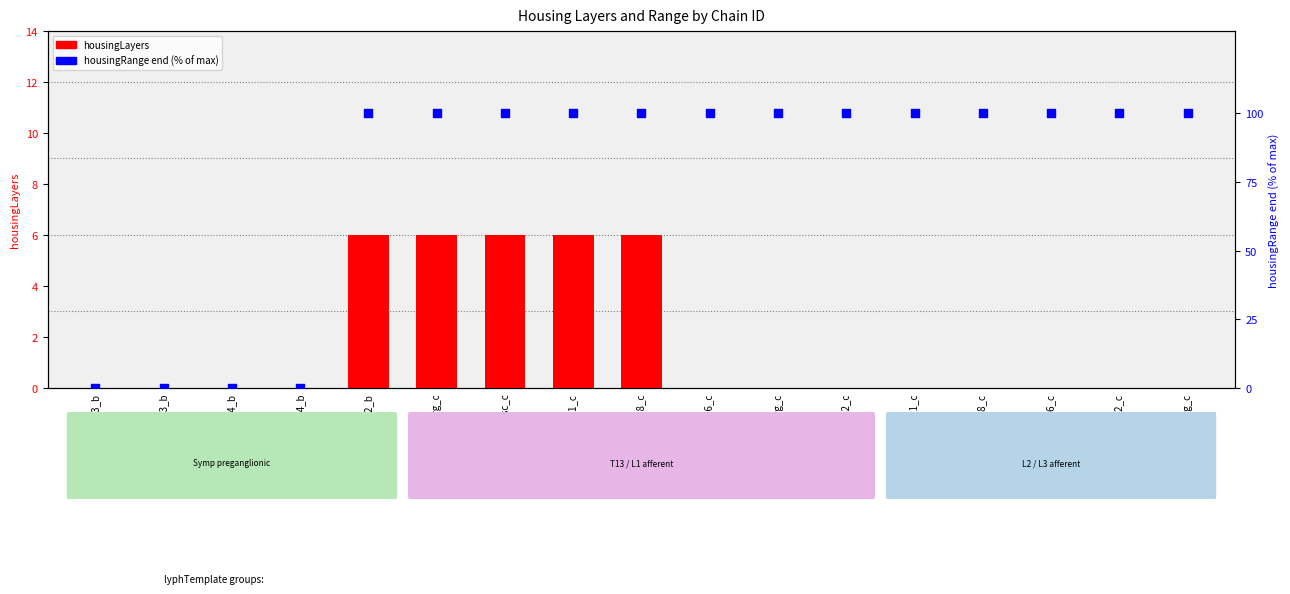

Which series contains the lowest Y value?

housingLayers